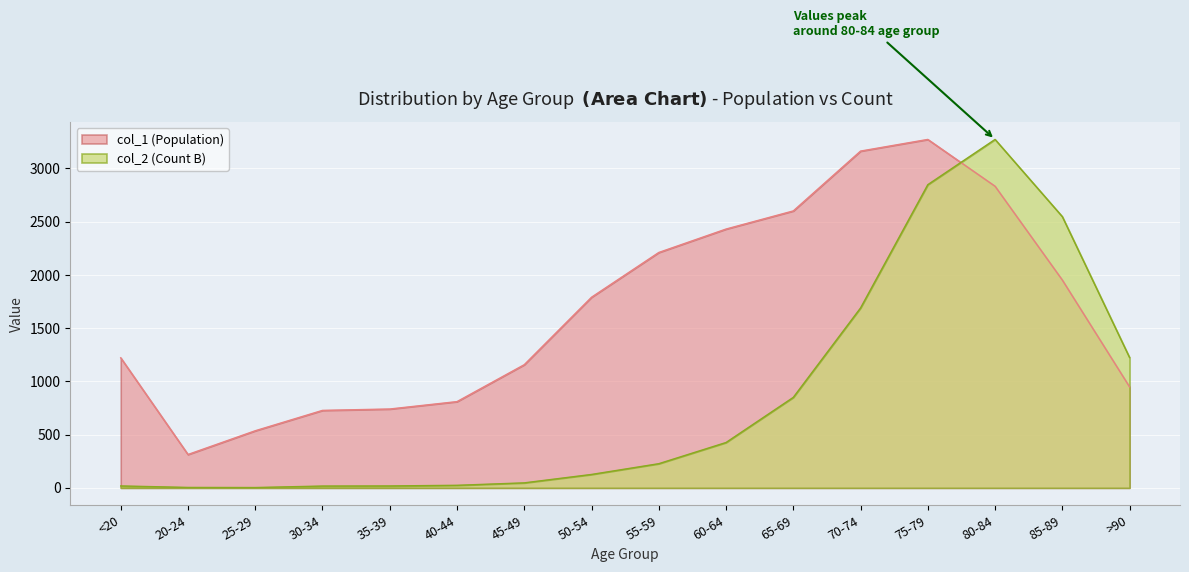

Reading right to left, transcribe all the data shown in this chart.

col_1 (Population): 948.7	1952.4	2833.4	3273.0	3163.5	2601.5	2431.2	2211.1	1790.8	1157.2	810.2	740.7	727.8	536.5	313.5	1221.6
col_2 (Count B): 1224.0	2548.0	3273.0	2848.0	1690.0	850.0	426.0	227.0	126.0	47.0	24.0	18.0	17.0	3.0	4.0	18.0